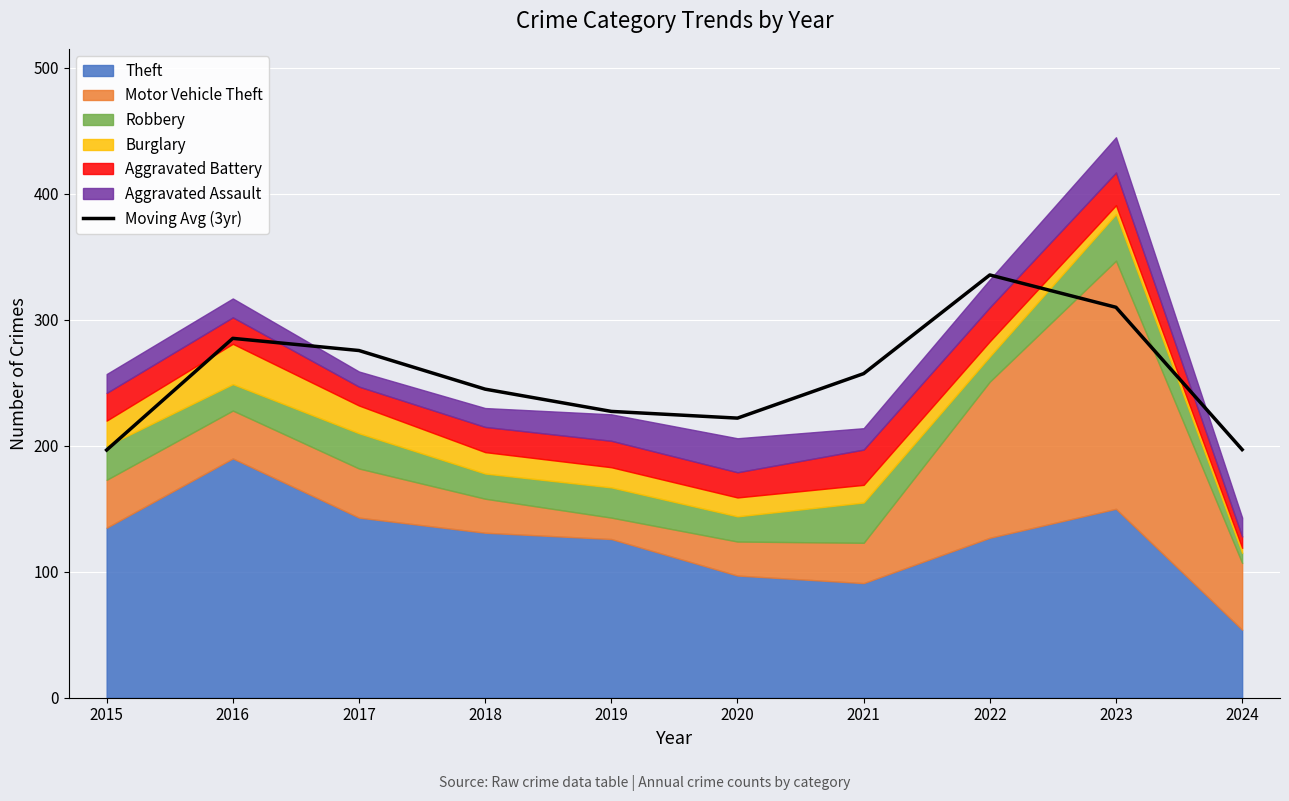

How many interior local peaks (higher than both neighbors) does the data have?

2